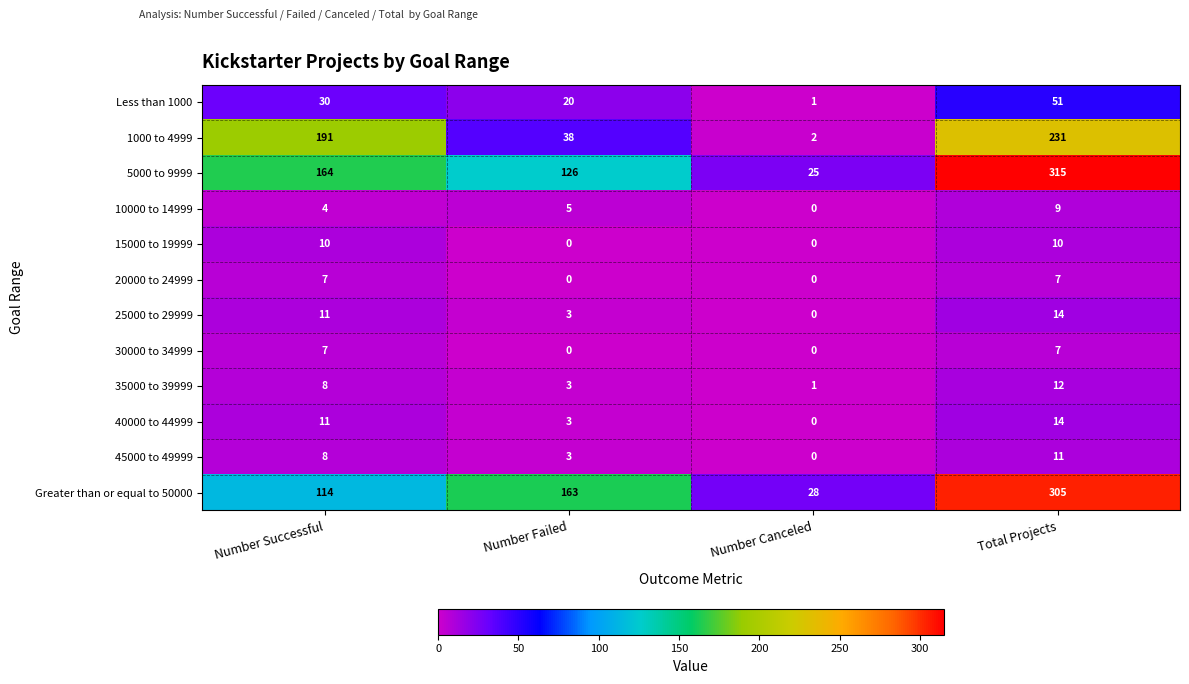

The value of 40000 to 44999 at Number Failed is 3. True or false?

True